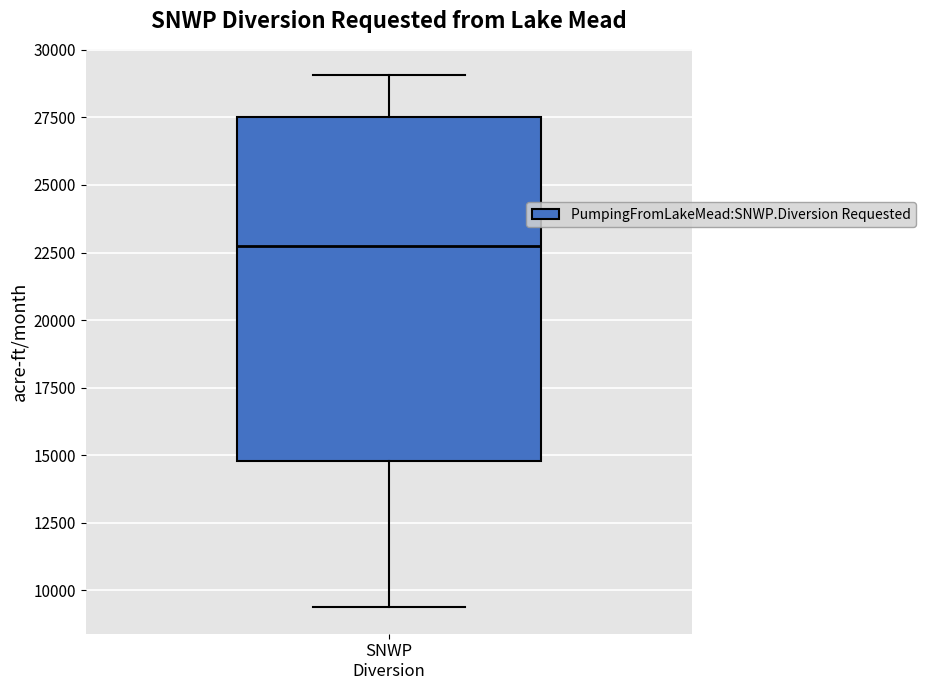

Transcribe this box plot: give where the median line is, the range the box spans, and where the two whiskers end, as read against the y-axis. The values are not printed on the chart, so give them approximately, as read against the axis.

median 22500, box 15000 to 27500, whiskers 9500 to 29000